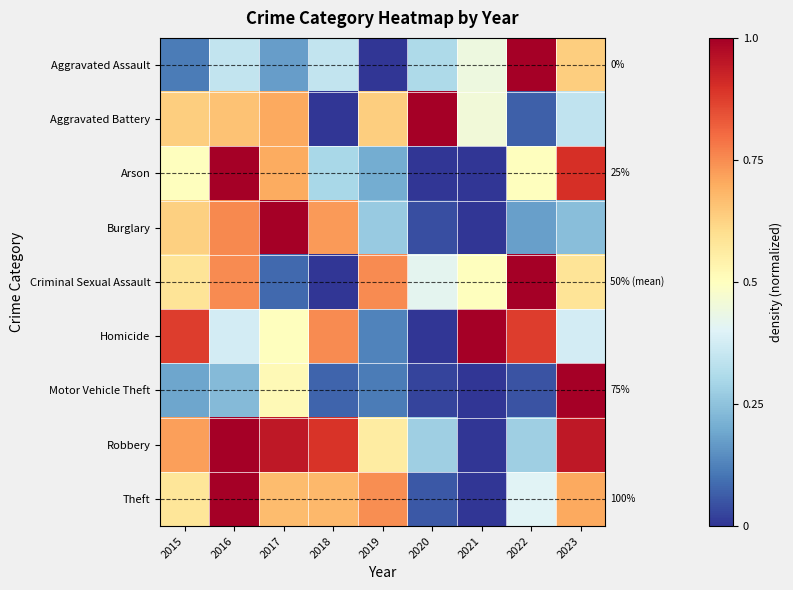

True or false: Criminal Sexual Assault has a value of 1.0 at 2015.

False